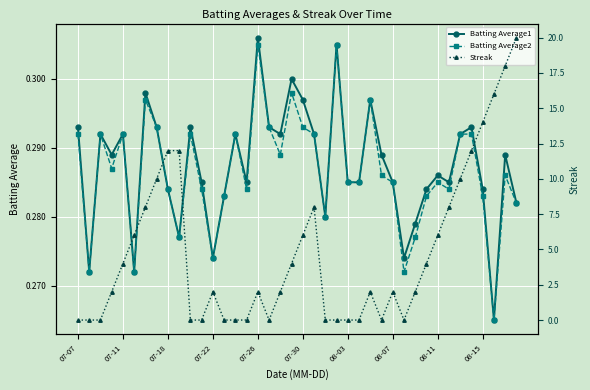

How many Streak values are between 0 and 8?

31